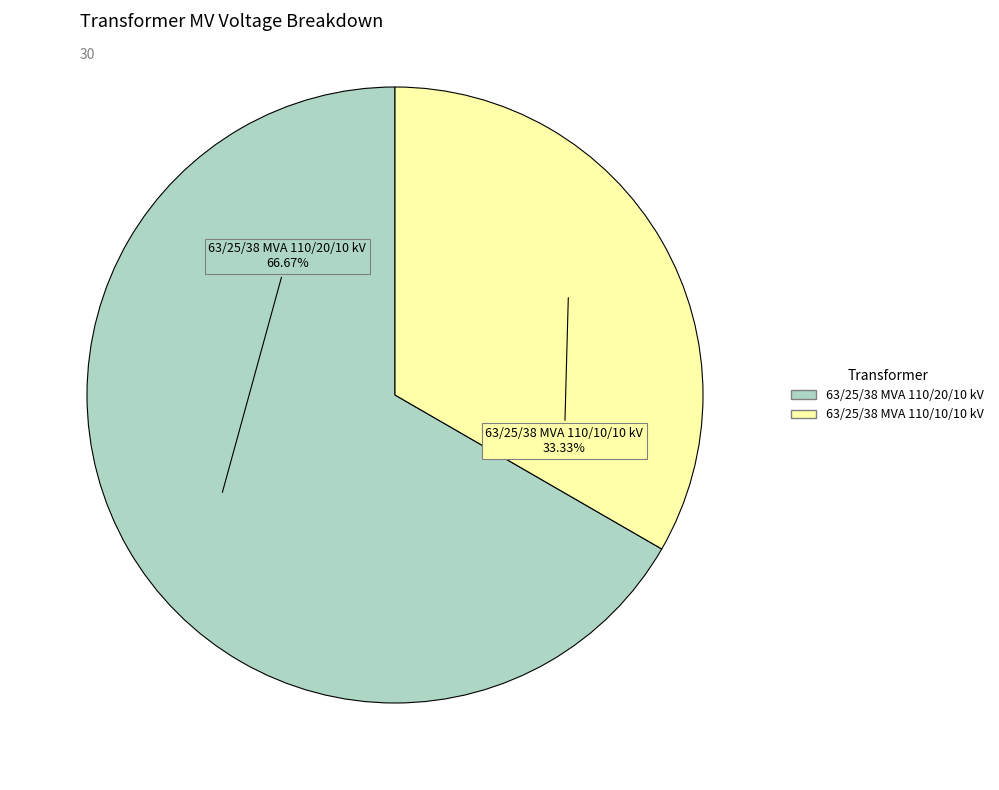

Which slice is the largest?

63/25/38 MVA 110/20/10 kV